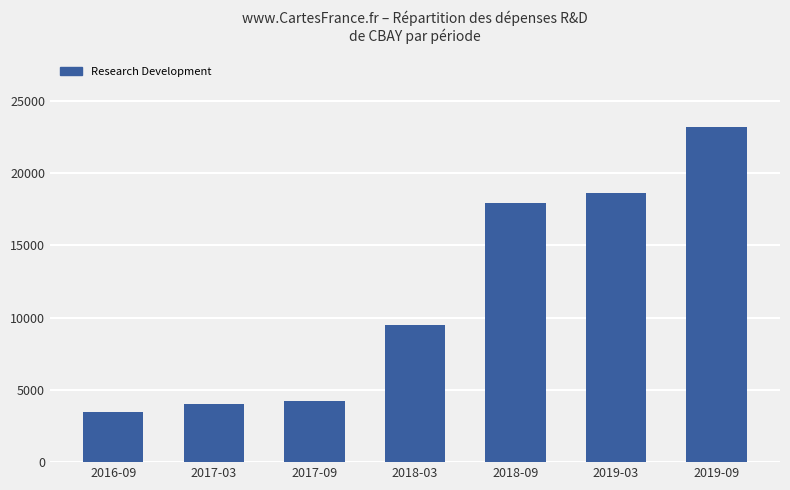

Are the bars grouped side by side (vs. stacked)?

No